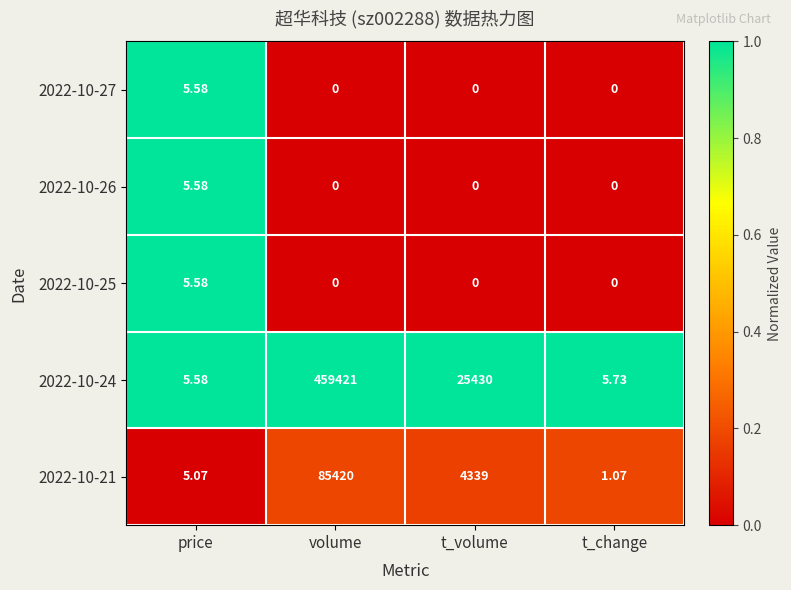

At which category is the sum across all series the highest?

volume